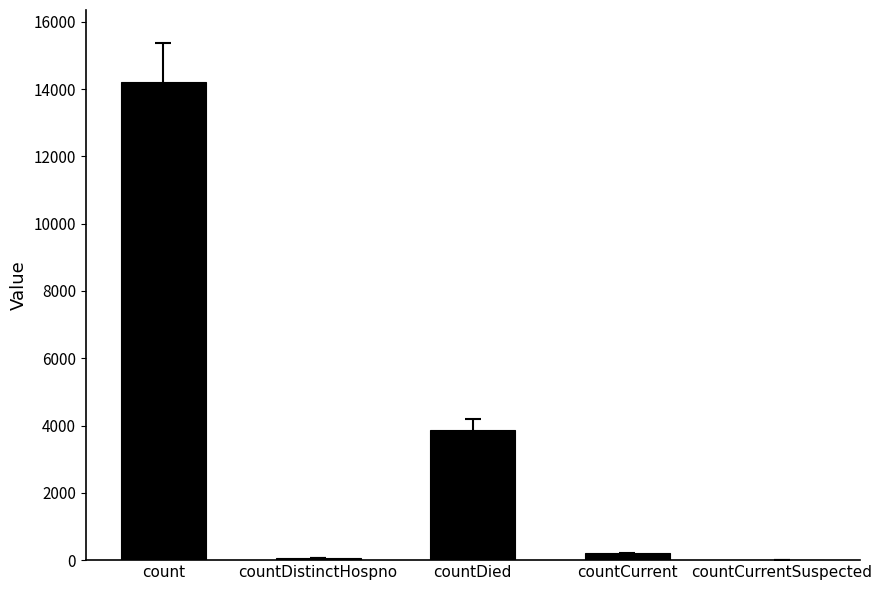

How many series are shown in this chart?

1